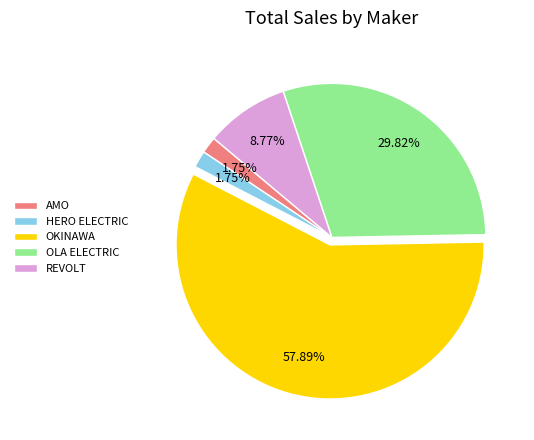

Which has a higher value, OLA ELECTRIC or REVOLT?

OLA ELECTRIC